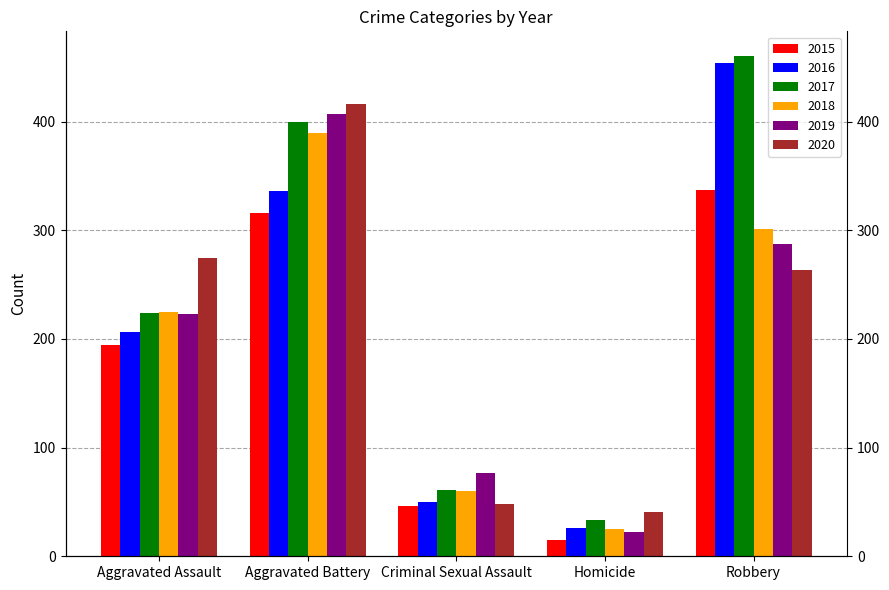

What is the label of the 3rd bar from the left?

Criminal Sexual Assault